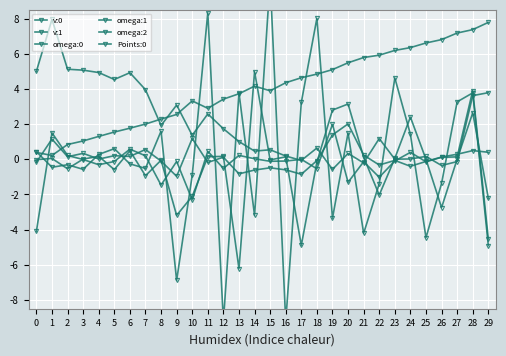

At which label does Points:0 reach its minimum?

1